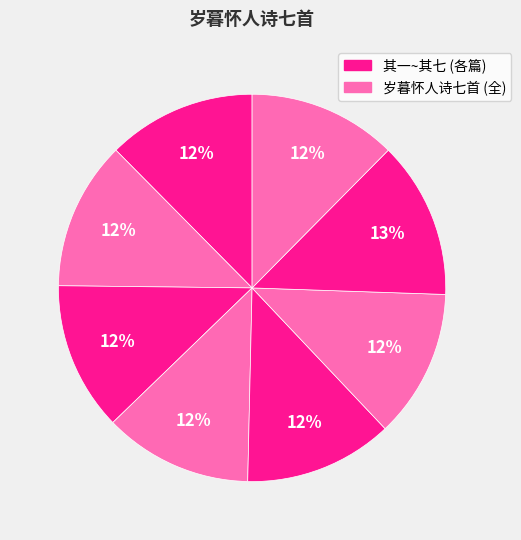

How many segments does this pie chart have?

8